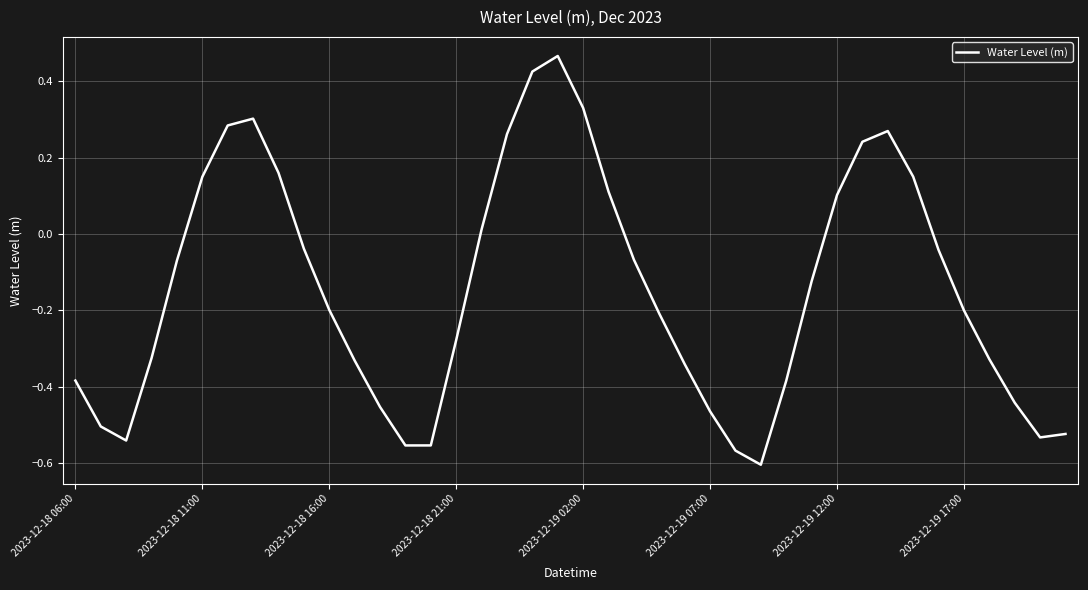

What is the difference between the maximum and minimum values?

1.1